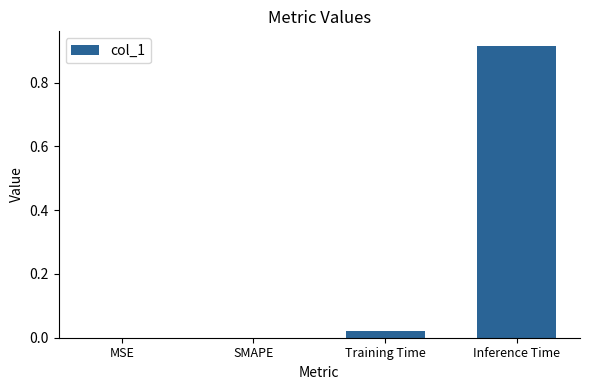

What is the change in value from SMAPE to Inference Time?

+0.9